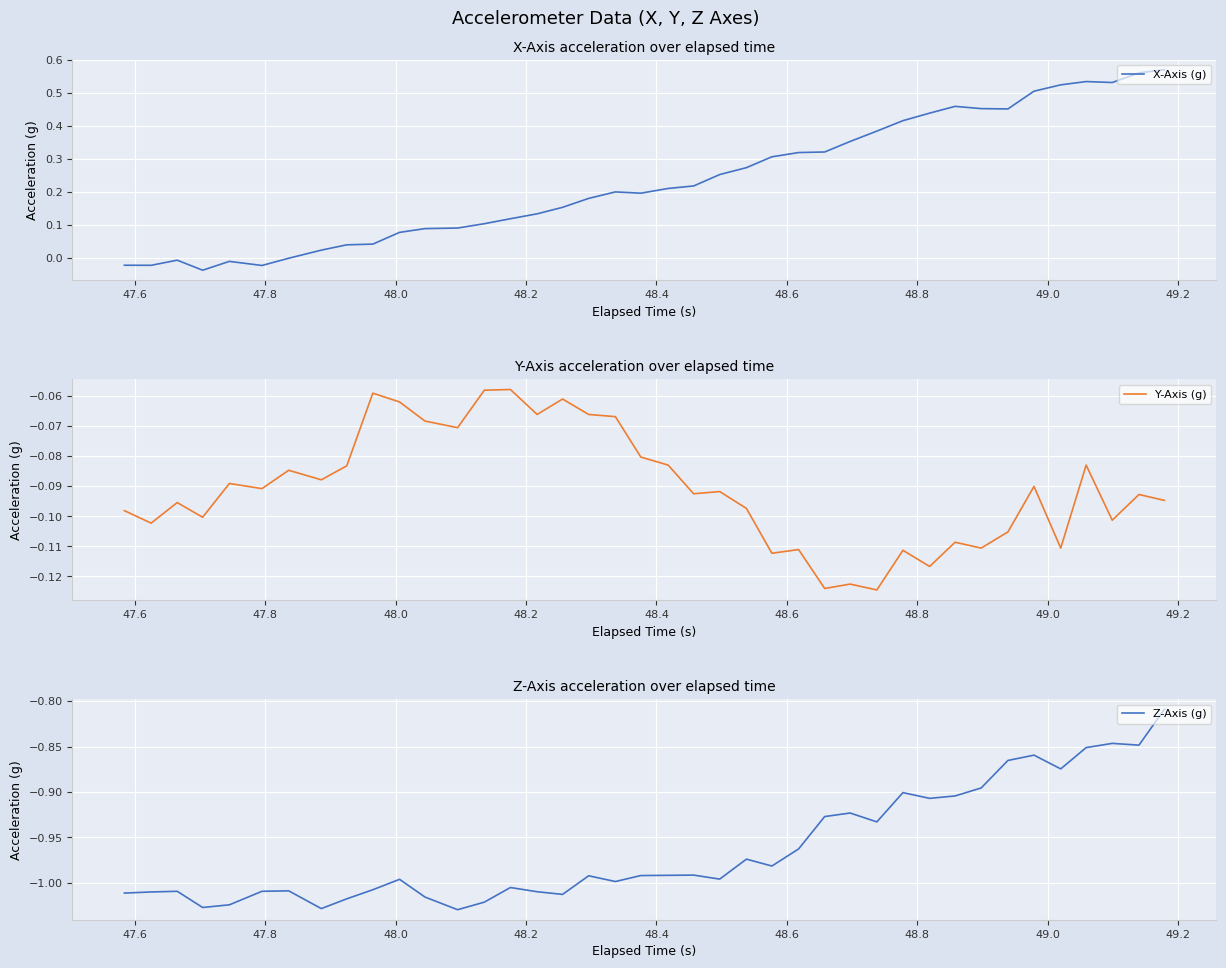

What is the difference between the second highest and minimum values in the Y-Axis (g) series?

0.1